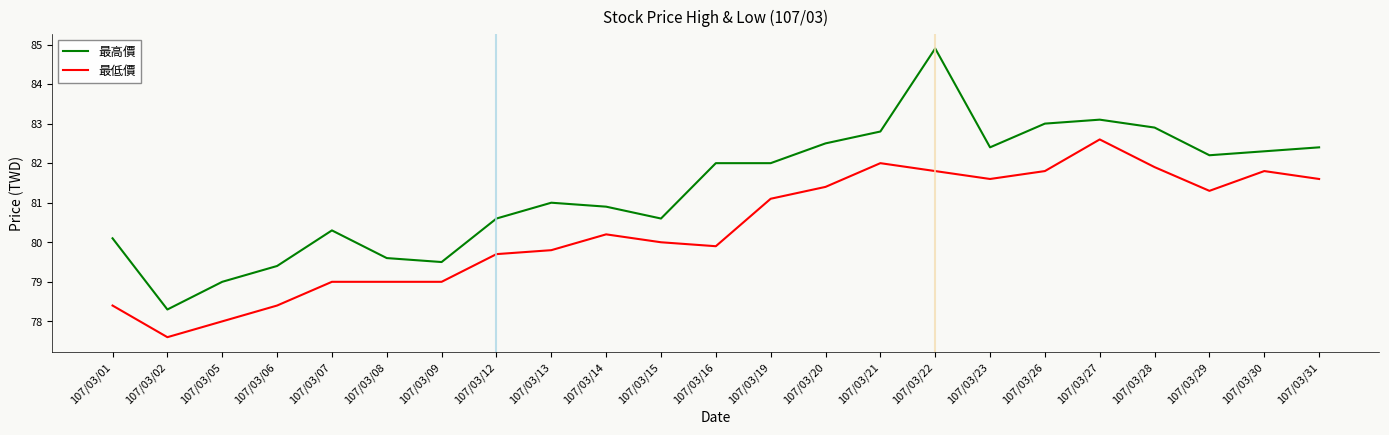

At which category does the chart reach its peak across all series?

107/03/22